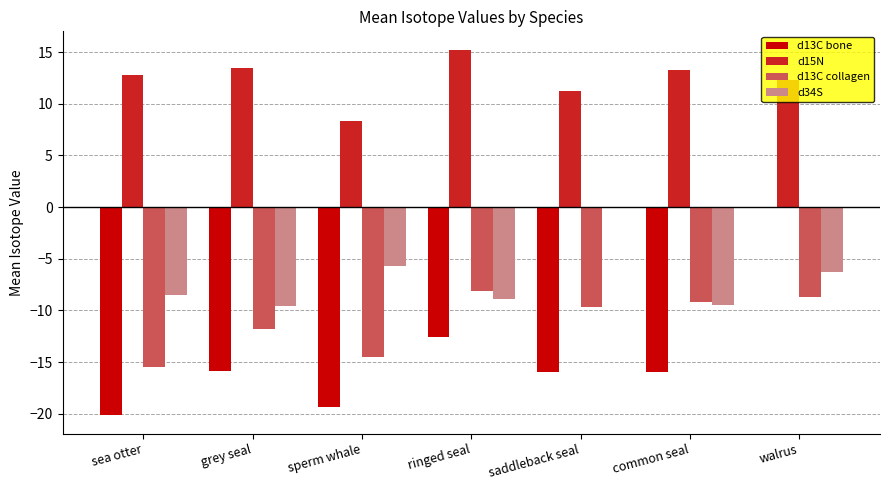

Which series has the largest total across all categories?

d15N